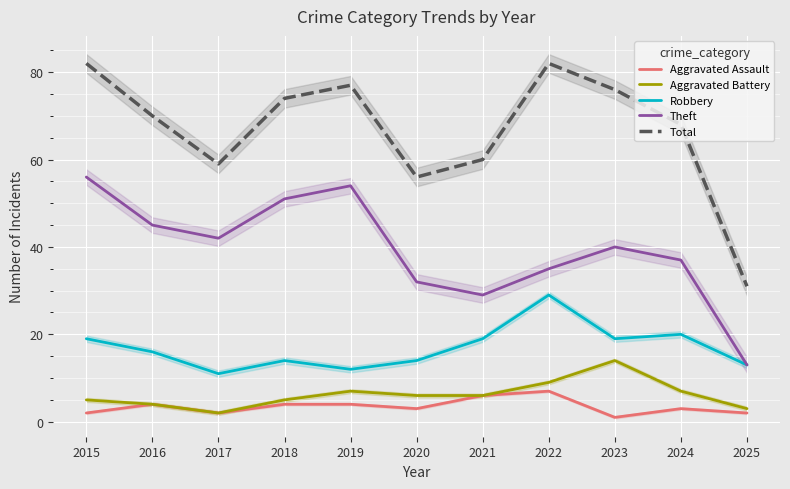

True or false: Theft has a value of 76 at 2016.

False